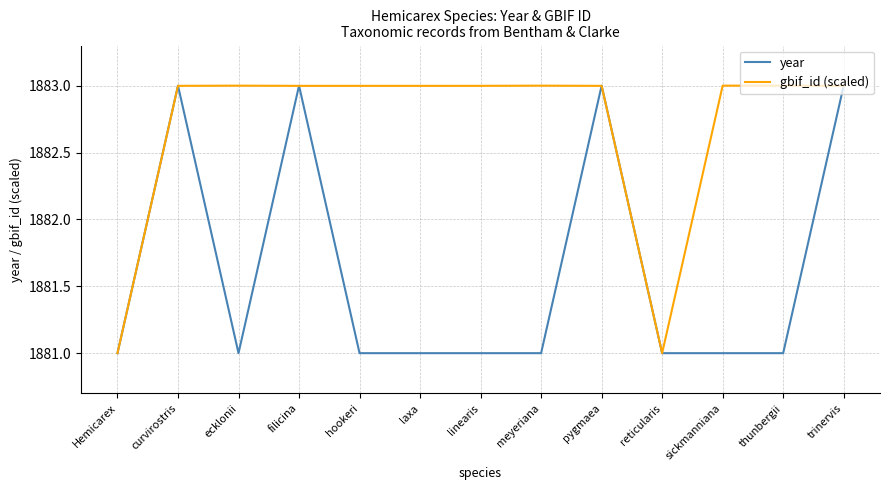

Between hookeri and reticularis, which series saw the biggest shift?

gbif_id (scaled)